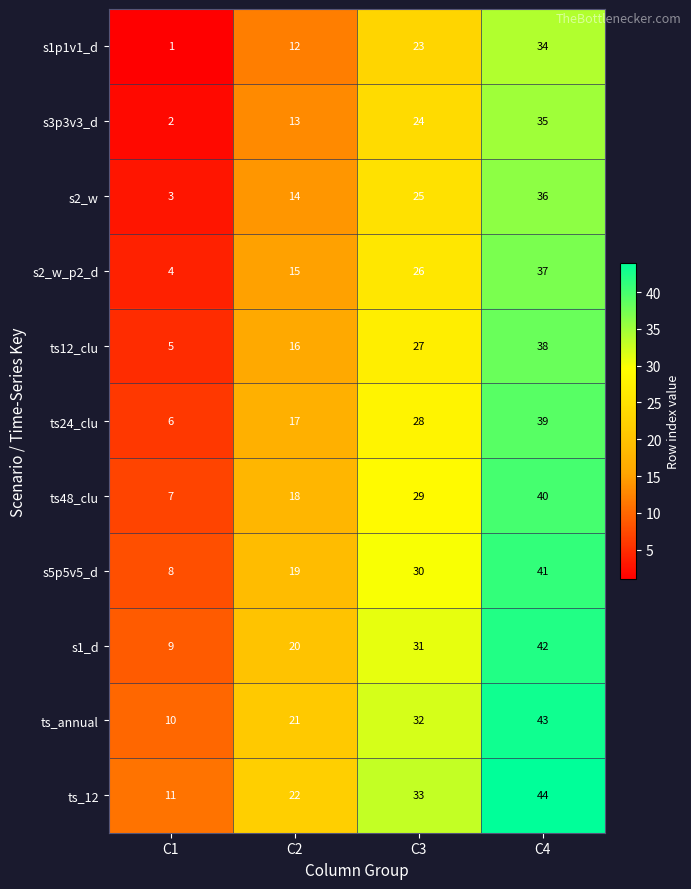

Is it true that ts12_clu equals 38 at C4?

True